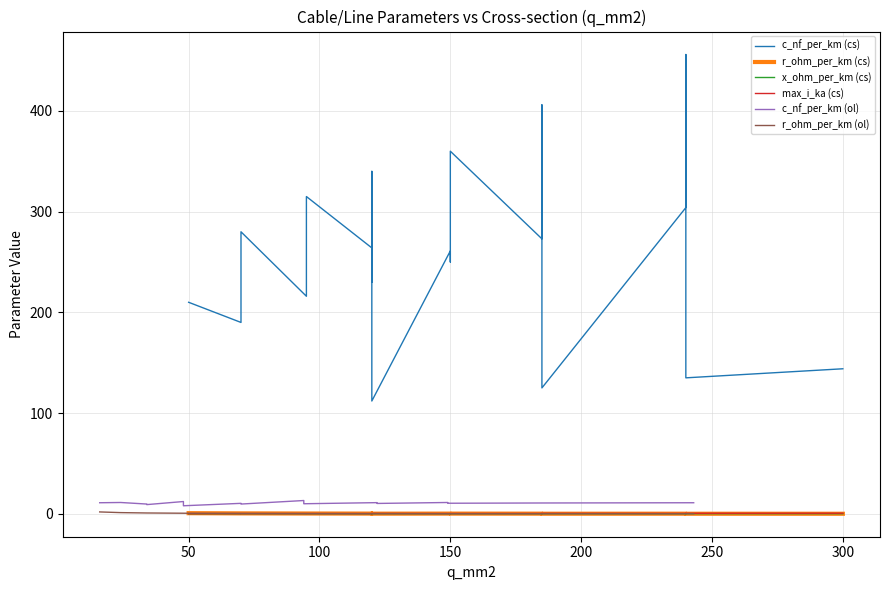

What is the value of the c_nf_per_km (cs) point at the 15th from the left?

125.0